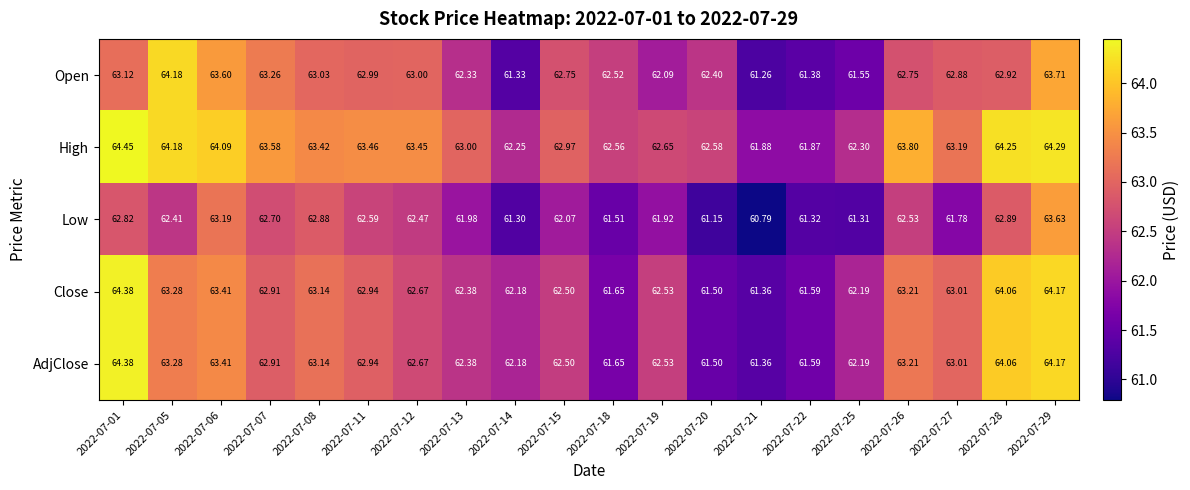

Which series has the largest total across all categories?

High